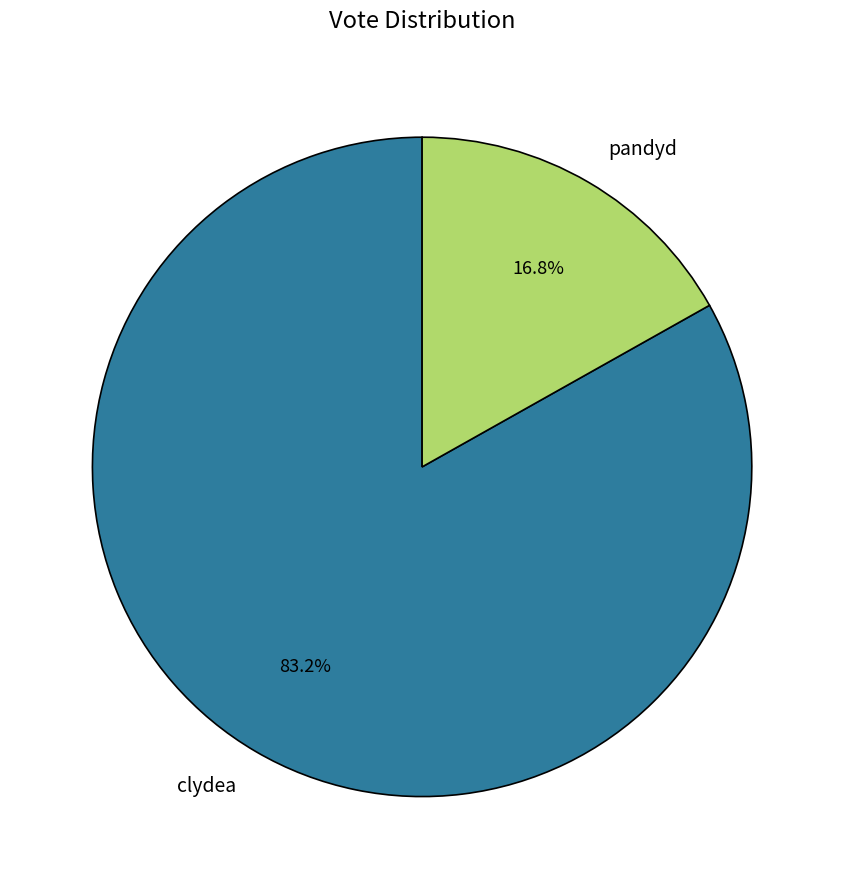

Which category has the biggest portion of the pie?

clydea